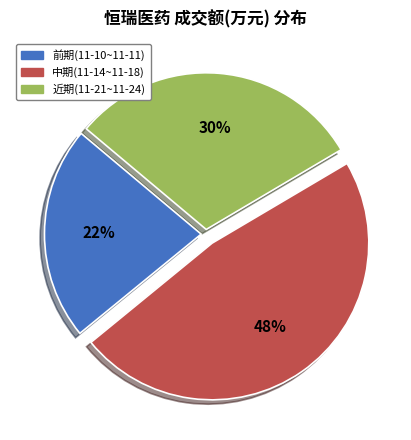

Is there a majority slice in this chart?

No